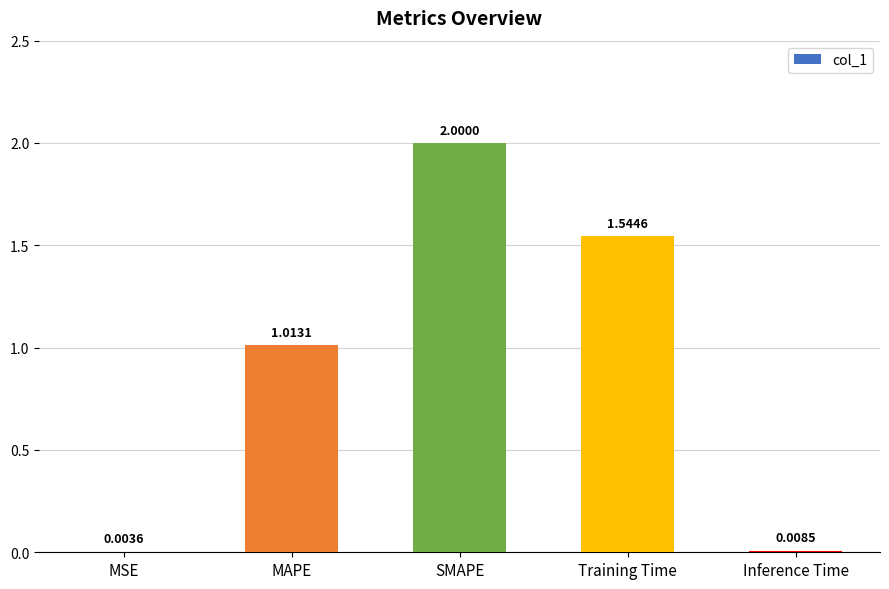

Where is the data nearest to the value 1?

MAPE